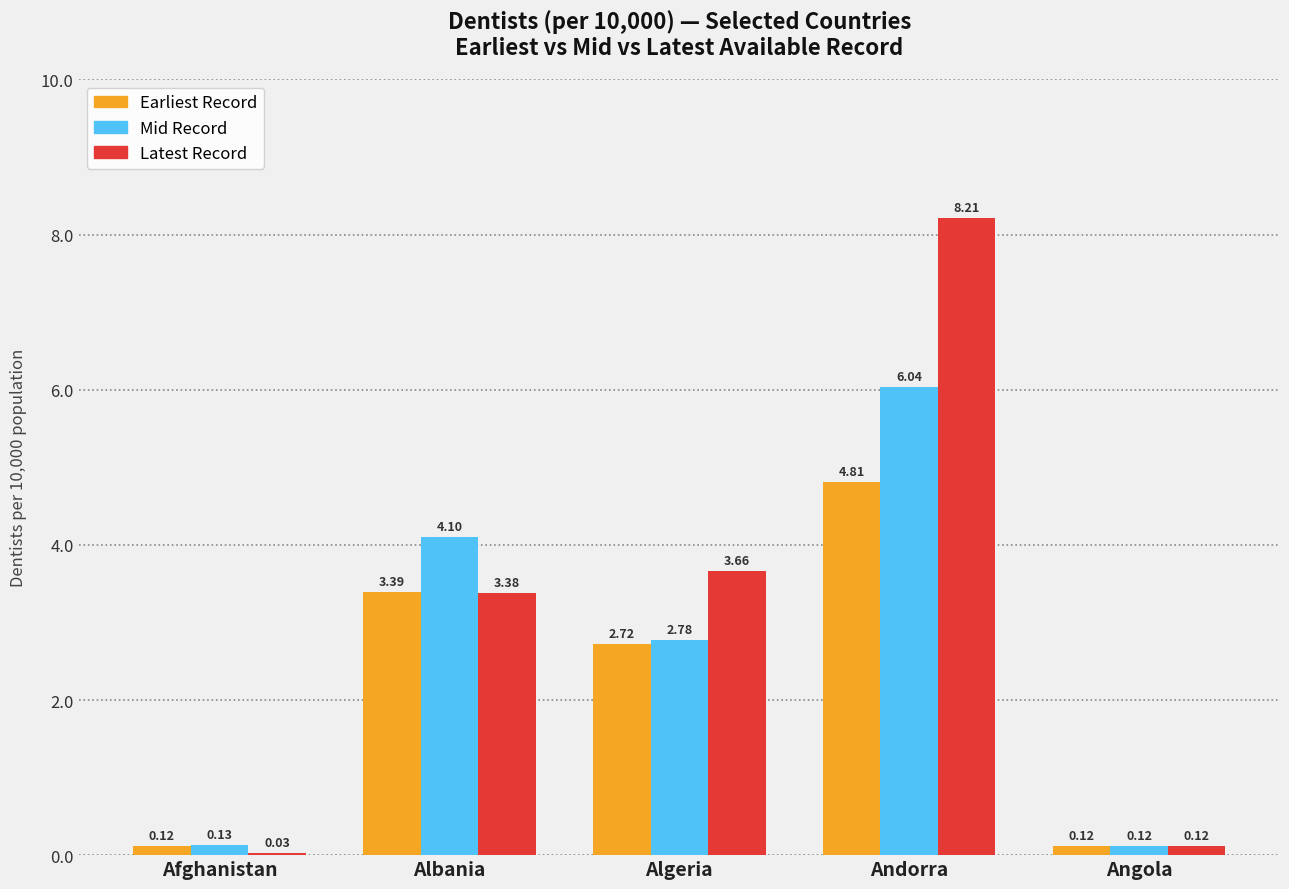

Rank the categories by Latest Record value from highest to lowest.

Andorra, Algeria, Albania, Angola, Afghanistan